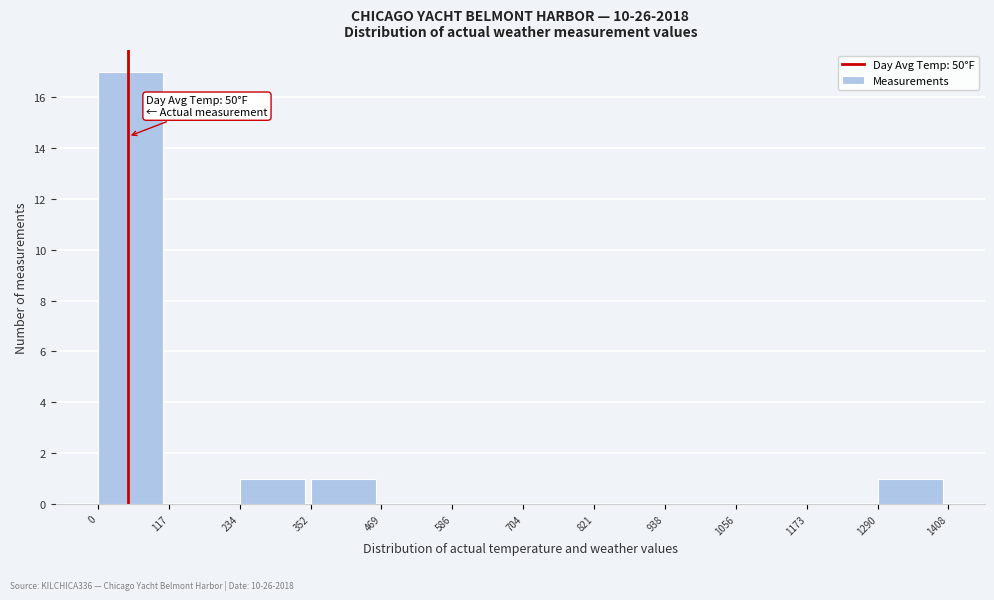

Over which range of the x-axis is the bar tallest?

0 to 117